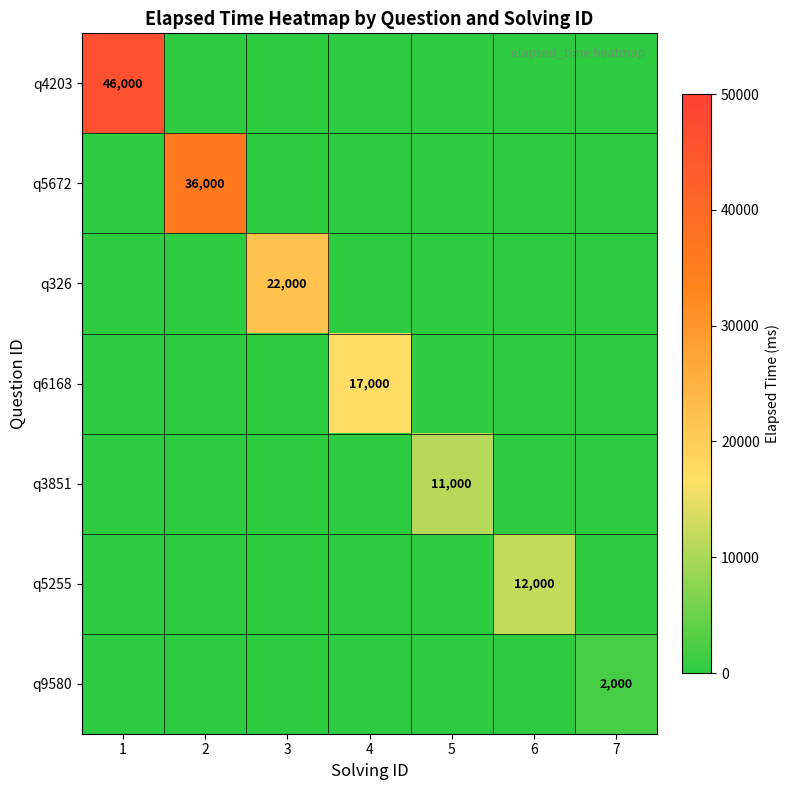

What is the total value across all series at 2?

36000